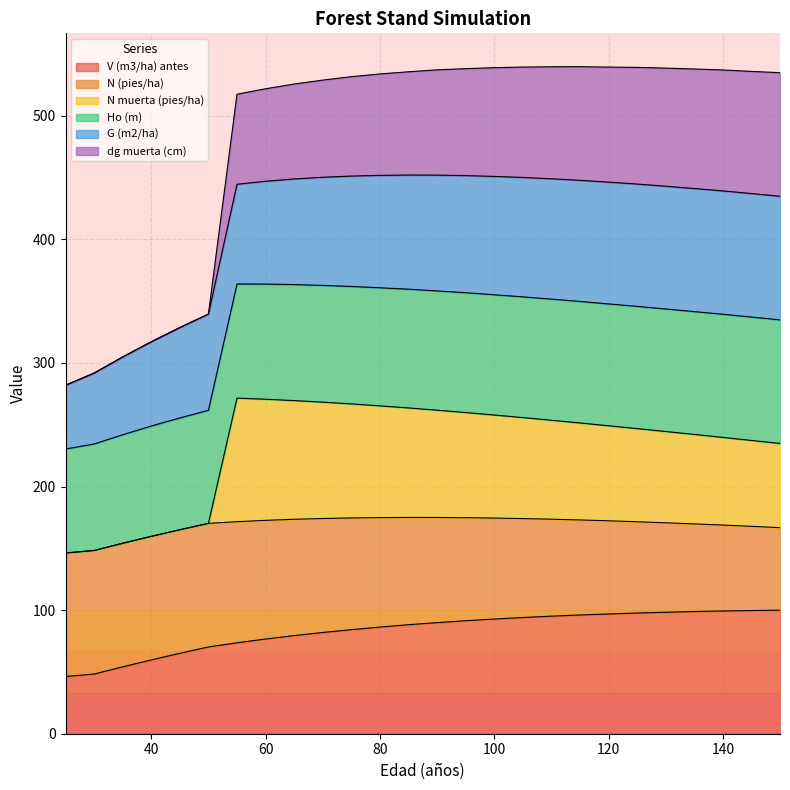

Which series has the largest range (max minus min)?

dg muerta (cm)